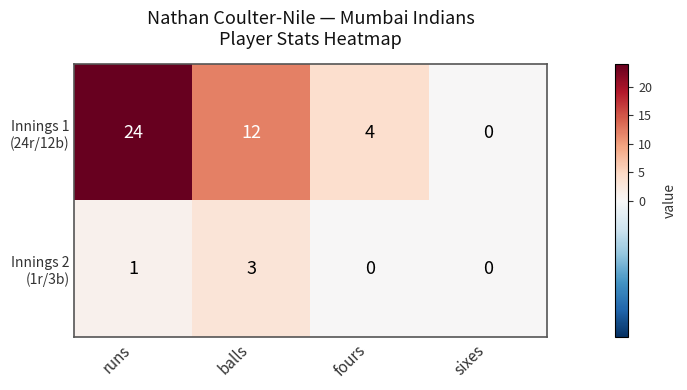

What is the total value across all series at fours?

4